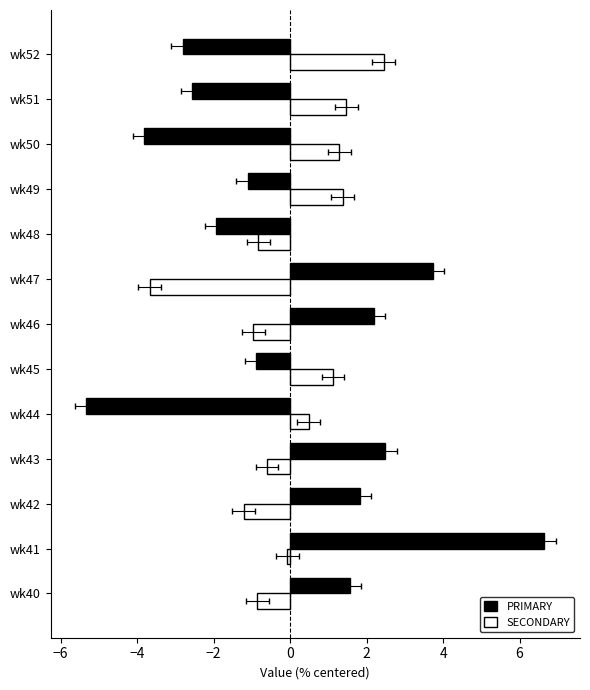

Which series has the largest range (max minus min)?

PRIMARY